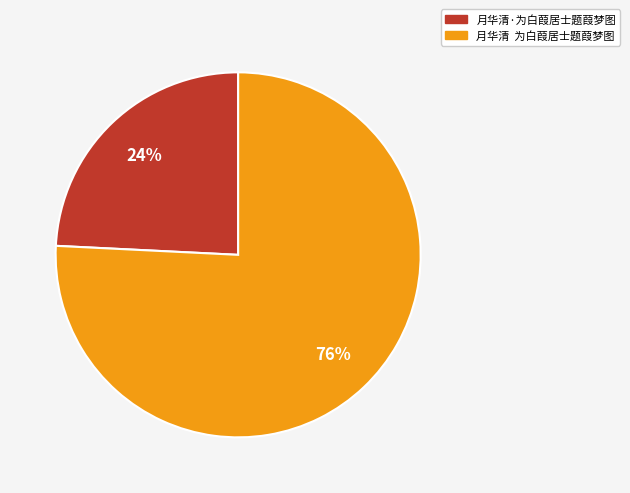

Does any single category account for the majority?

Yes